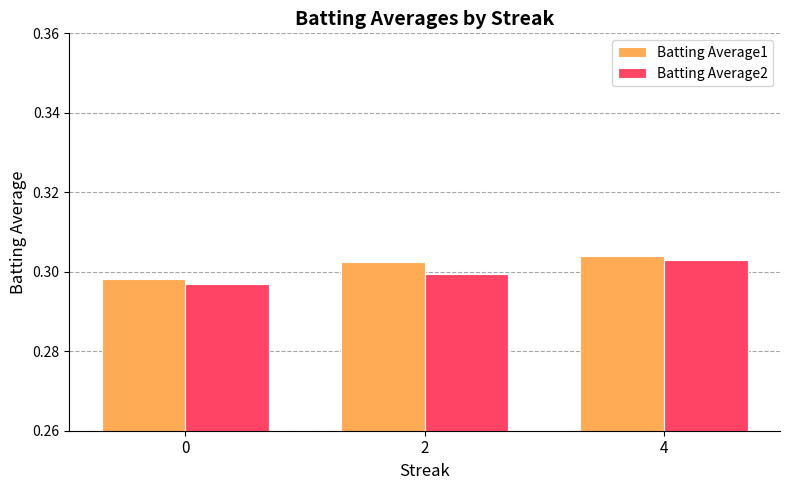

What is the sum of all Batting Average2 values?

0.9